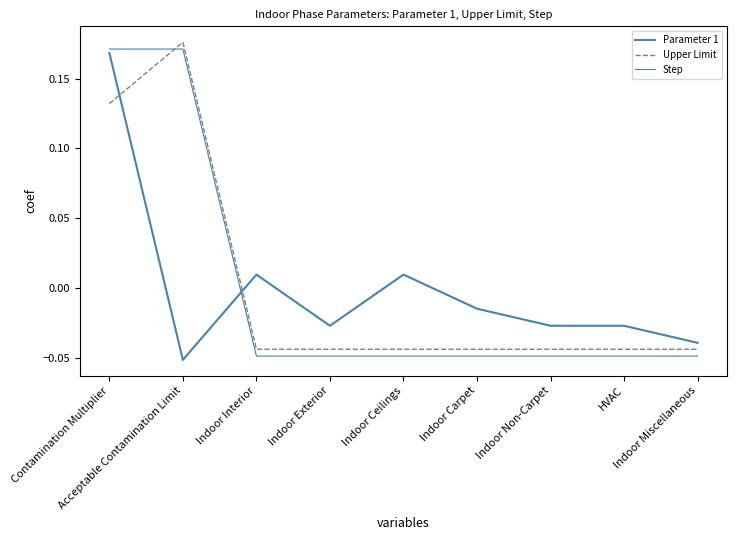

How many lines are shown in the chart?

3